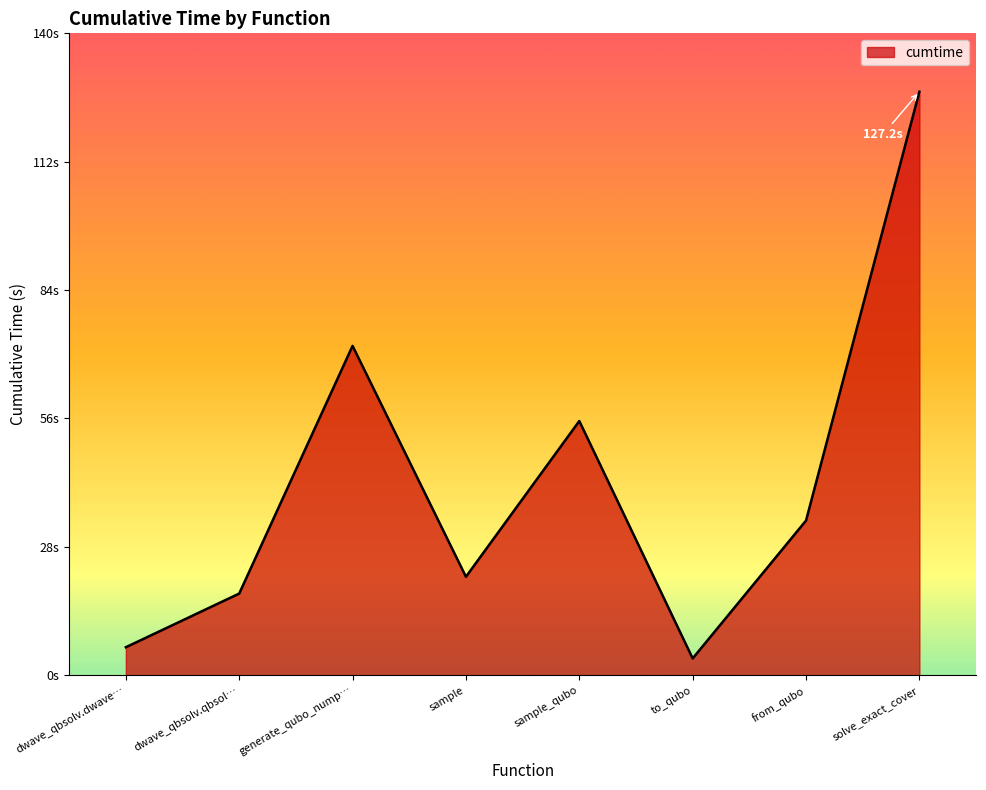

What is the minimum value shown in the chart?

3.7